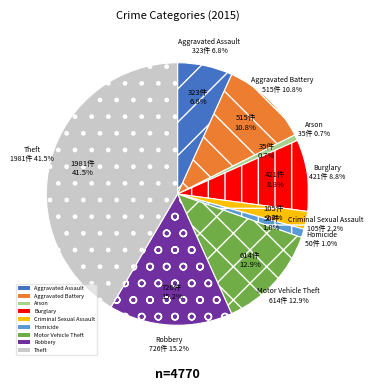

Does Arson account for over 50% of the chart?

No